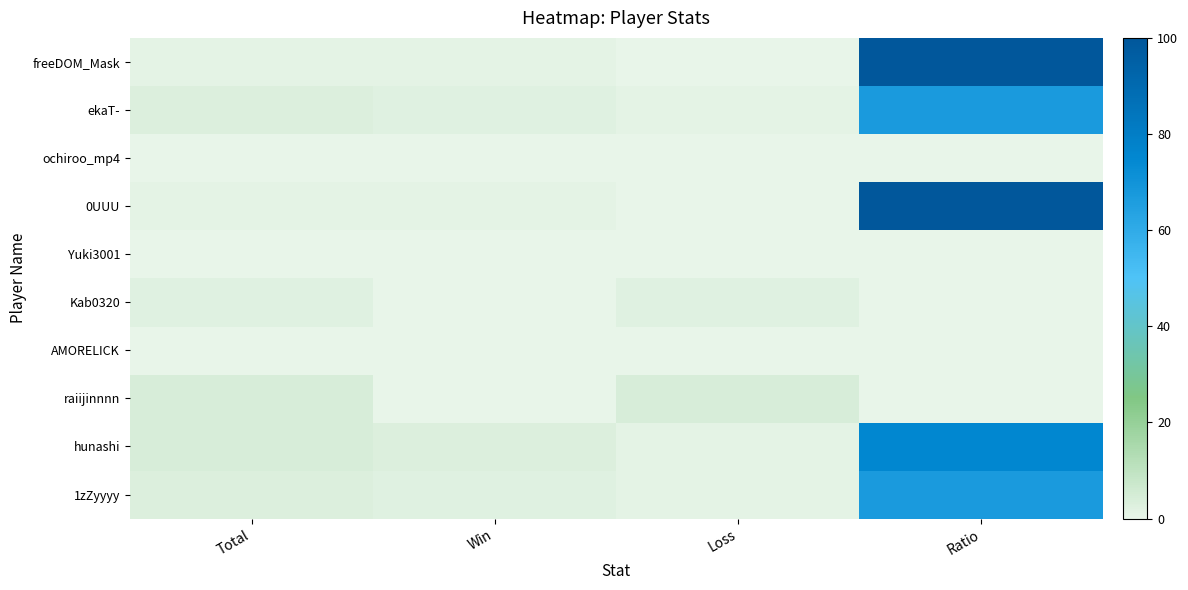

Reading right to left, list all the values displayed in this chart.

freeDOM_Mask: Ratio=100	Loss=0	Win=1	Total=1
ekaT-: Ratio=67	Loss=1	Win=2	Total=3
ochiroo_mp4: Ratio=0	Loss=0	Win=0	Total=0
0UUU: Ratio=100	Loss=0	Win=1	Total=1
Yuki3001: Ratio=0	Loss=0	Win=0	Total=0
Kab0320: Ratio=0	Loss=2	Win=0	Total=2
AMORELICK: Ratio=0	Loss=0	Win=0	Total=0
raiijinnnn: Ratio=0	Loss=4	Win=0	Total=4
hunashi: Ratio=75	Loss=1	Win=3	Total=4
1zZyyyy: Ratio=67	Loss=1	Win=2	Total=3